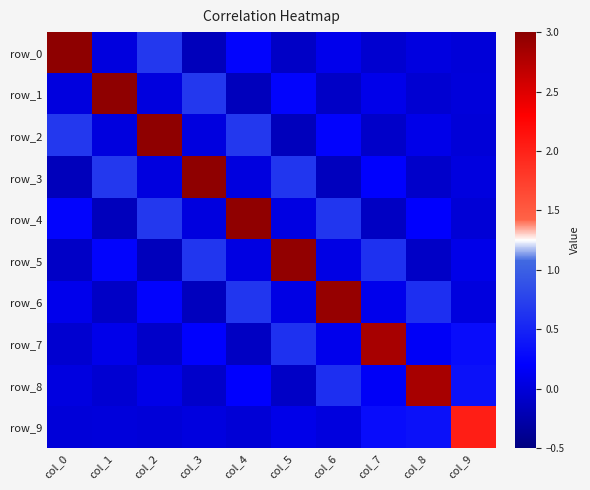

Which label corresponds to the largest value in the chart?

col_0